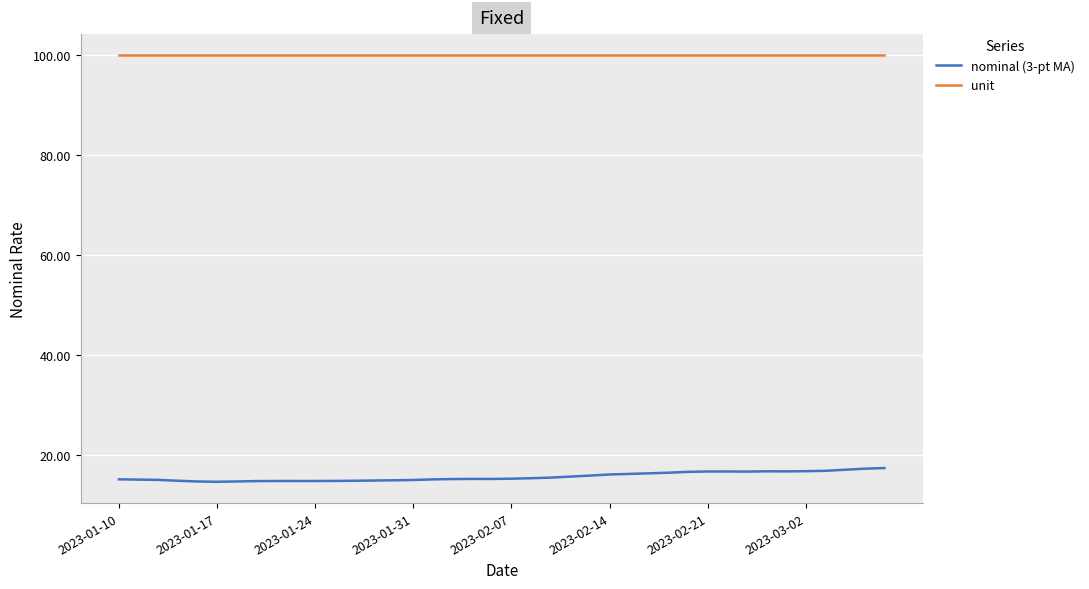

True or false: nominal (3-pt MA) and unit cross at least once.

False